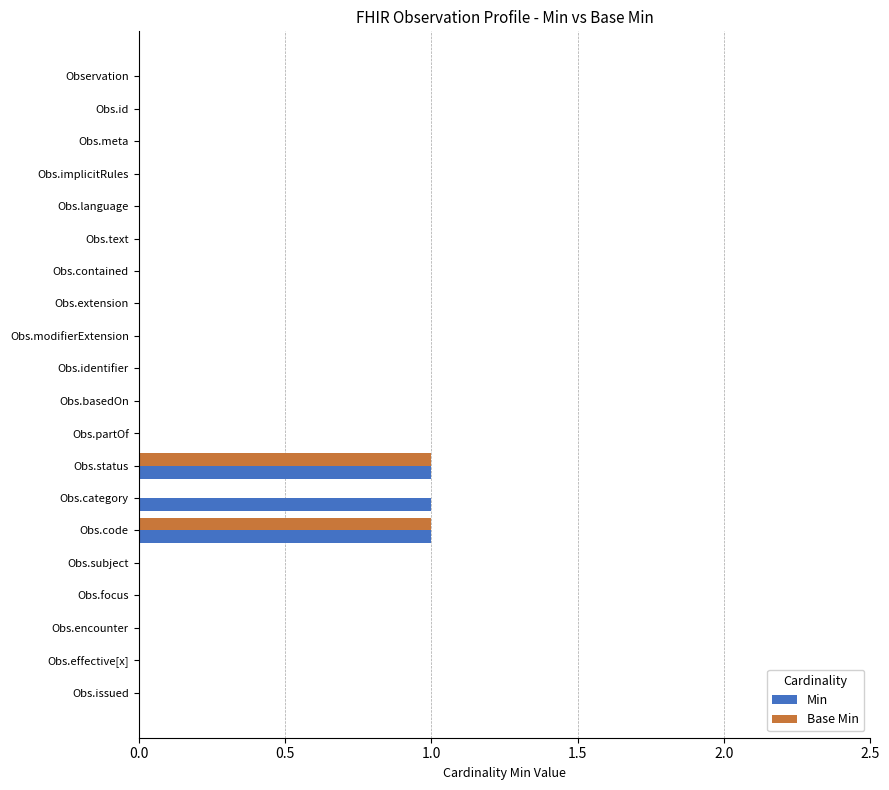

How many series are shown in this chart?

2